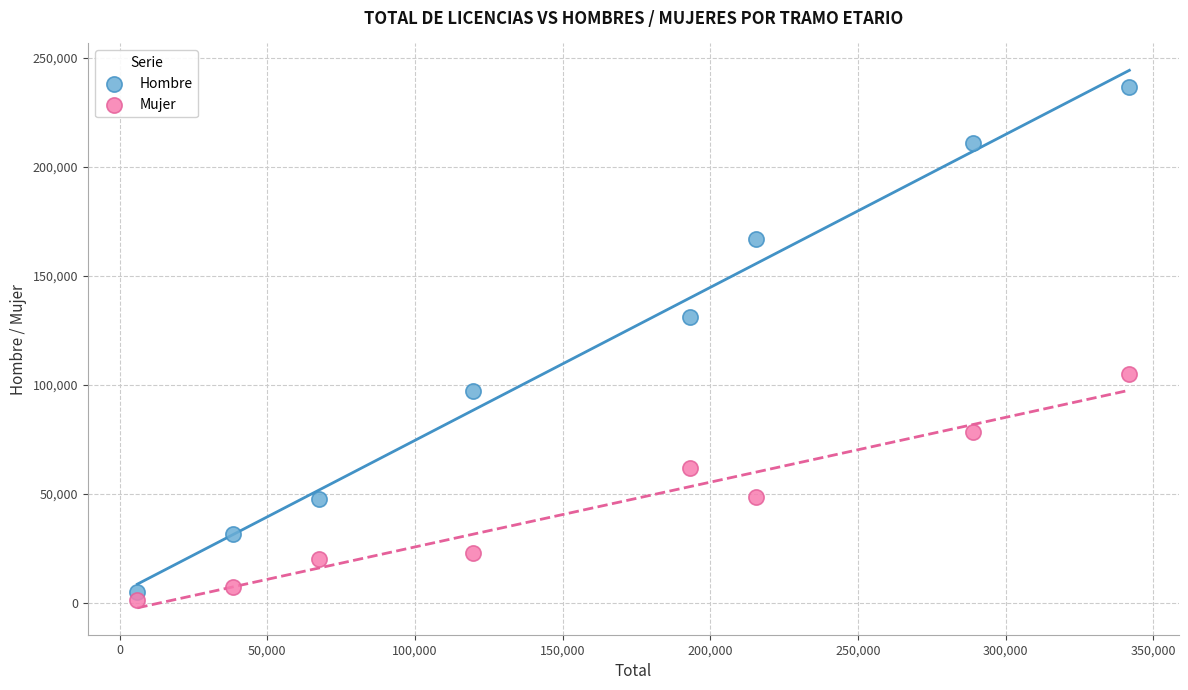

Which series reaches the maximum Y coordinate?

Hombre